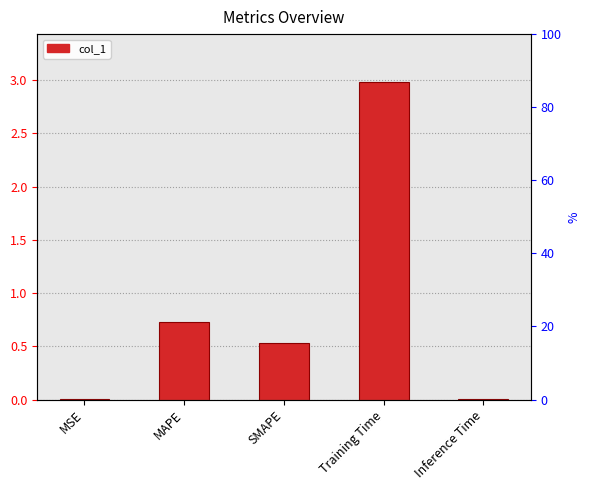

What is the greatest value displayed?

3.0